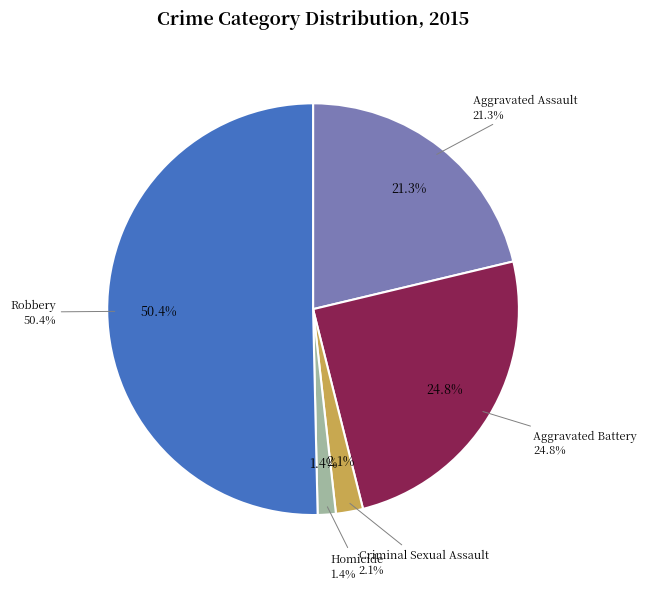

To the nearest percent, what is the average slice percentage?

20%